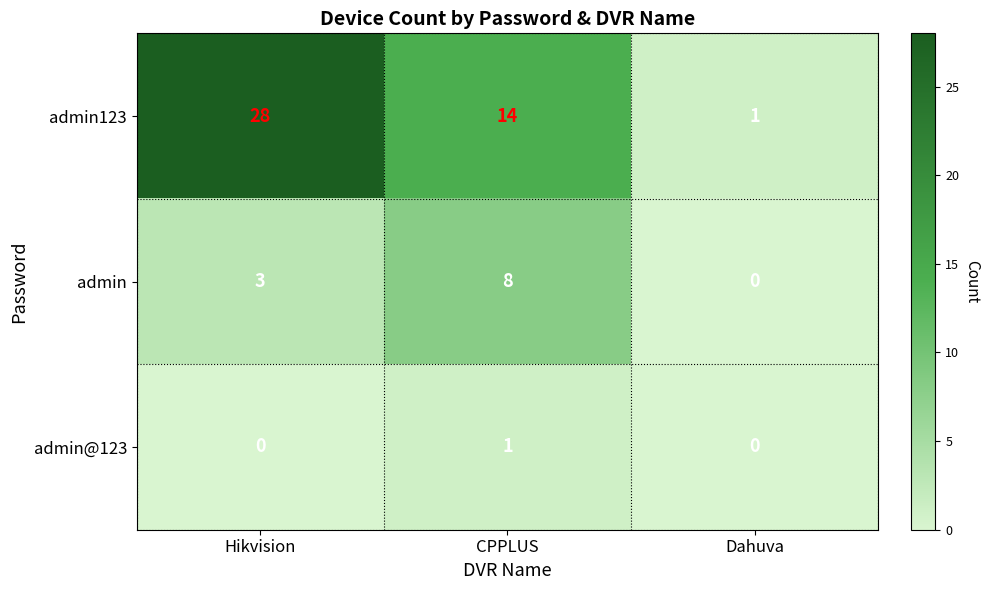

Reading left to right, transcribe all the data shown in this chart.

admin123: 28	14	1
admin: 3	8	0
admin@123: 0	1	0